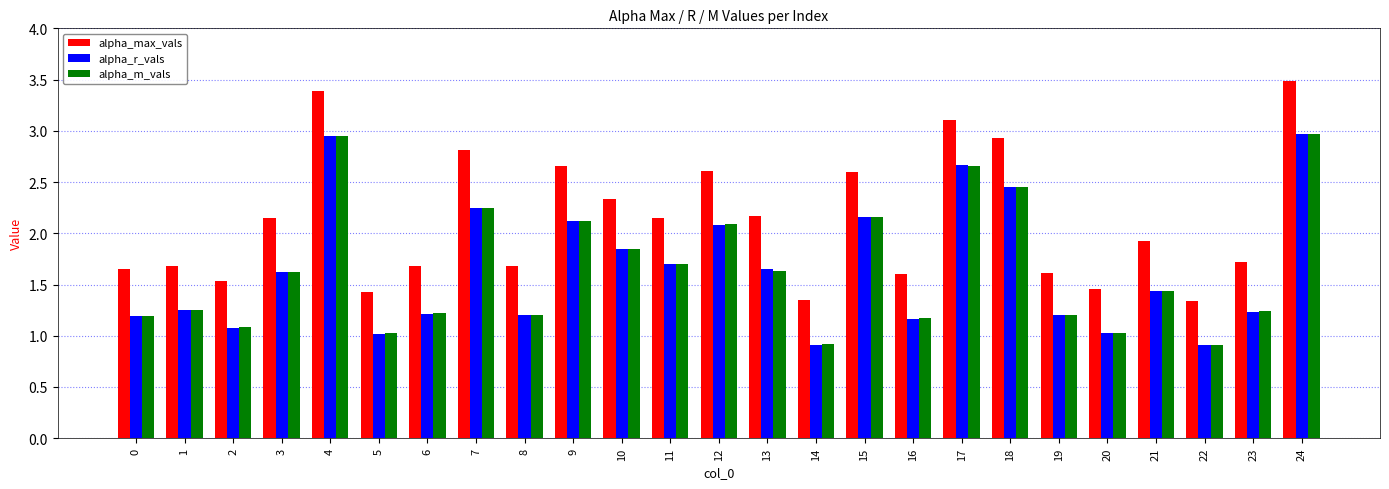

What is the total value across all series at 20?

3.5